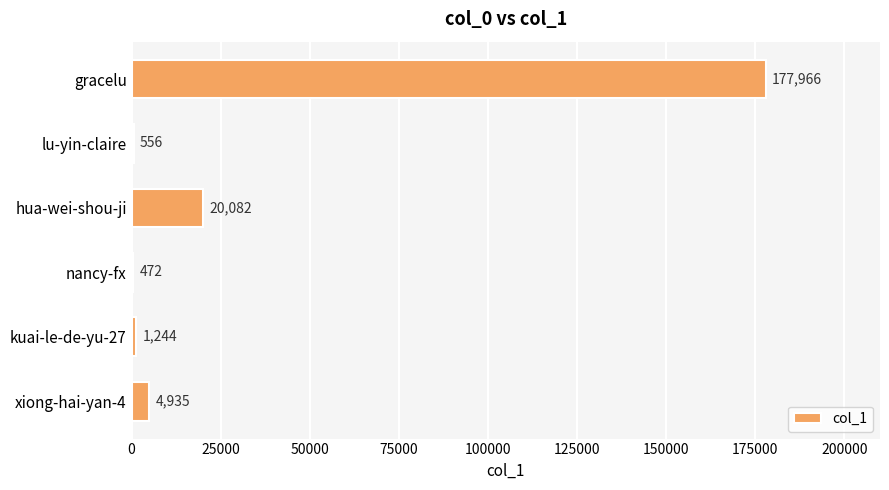

True or false: the data shows 1244 at kuai-le-de-yu-27.

True